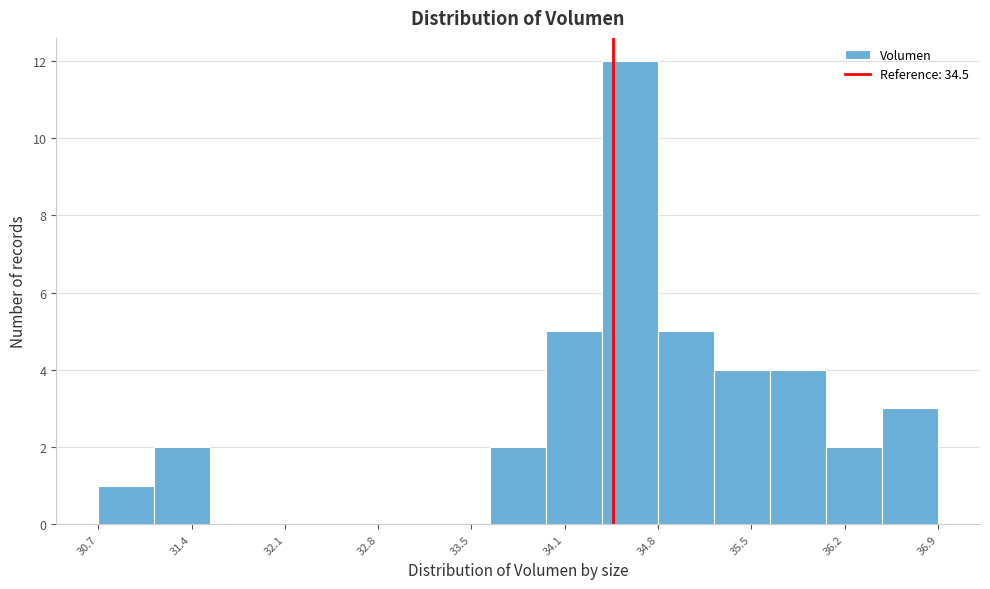

Reading left to right, list every bar in this chart as the range it spans on the x-axis followed by its height. Neither the bar edges nor the heights are printed on the chart, so give them approximately, as read against the axes.

30.7 to 31.1: 1
31.1 to 31.5: 2
31.5 to 31.9: 0
31.9 to 32.3: 0
32.3 to 32.8: 0
32.8 to 33.2: 0
33.2 to 33.6: 0
33.6 to 34.0: 2
34.0 to 34.4: 5
34.4 to 34.8: 12
34.8 to 35.2: 5
35.2 to 35.7: 4
35.7 to 36.1: 4
36.1 to 36.5: 2
36.5 to 36.9: 3